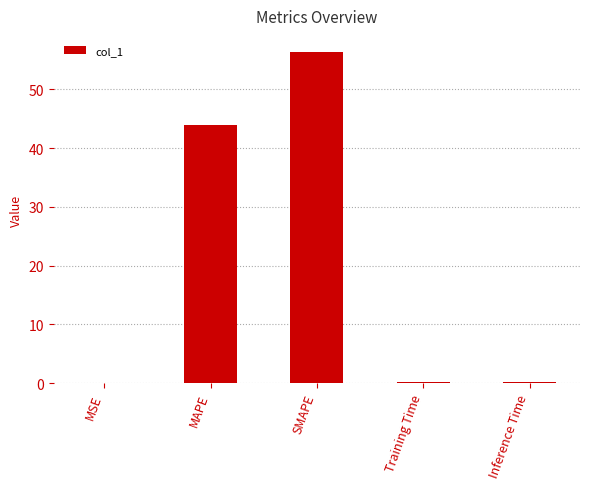

Between Training Time and SMAPE, which is larger?

SMAPE